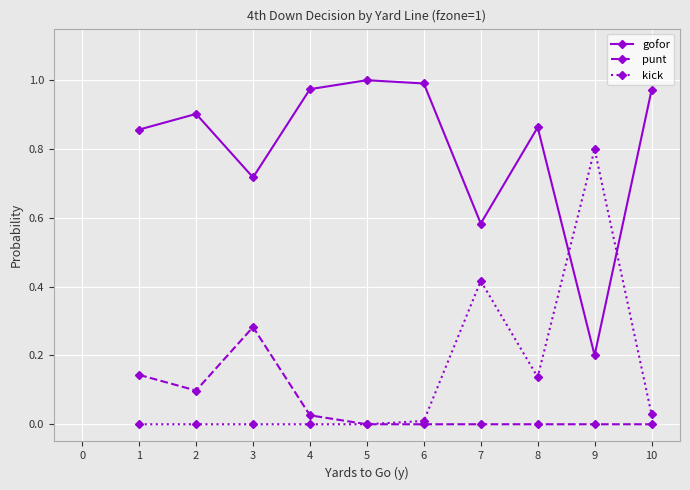

After their last crossing, which series has the higher values: kick or gofor?

gofor